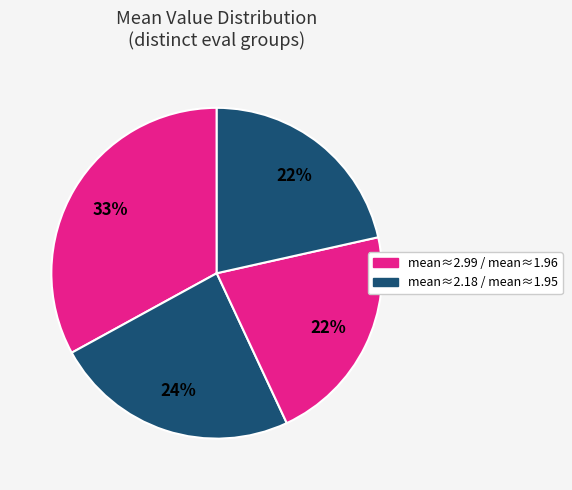

Does any single category account for the majority?

No